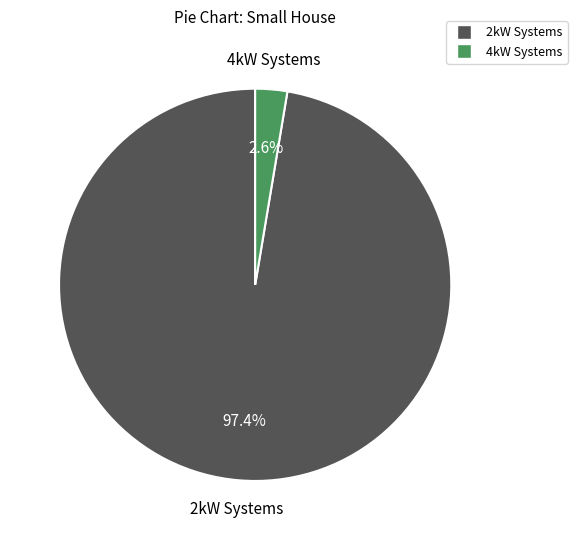

Rank the categories by value from lowest to highest.

4kW Systems, 2kW Systems